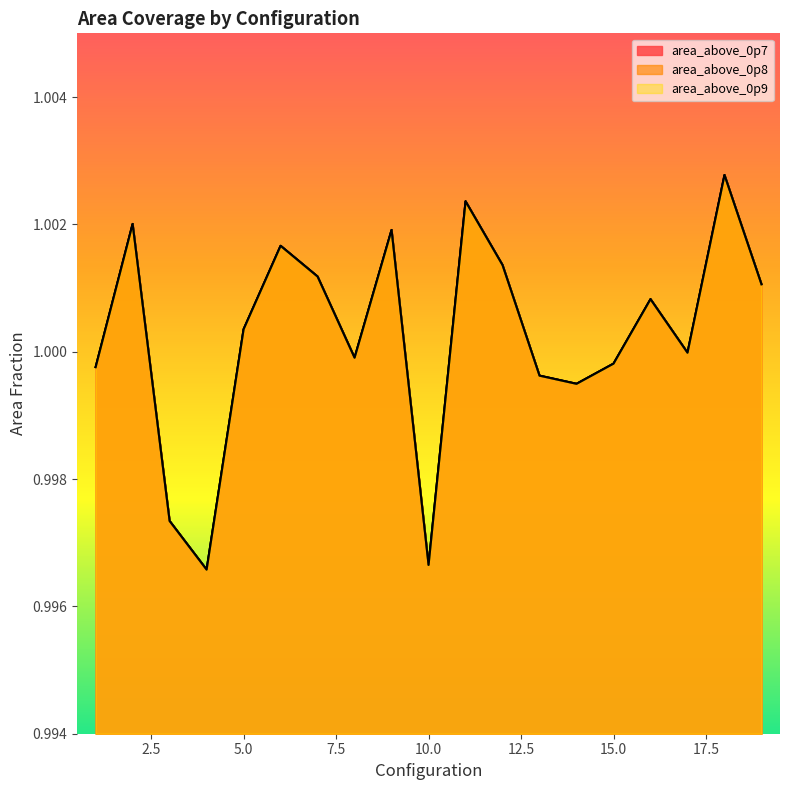

True or false: area_above_0p9 and area_above_0p8 cross at least once.

False